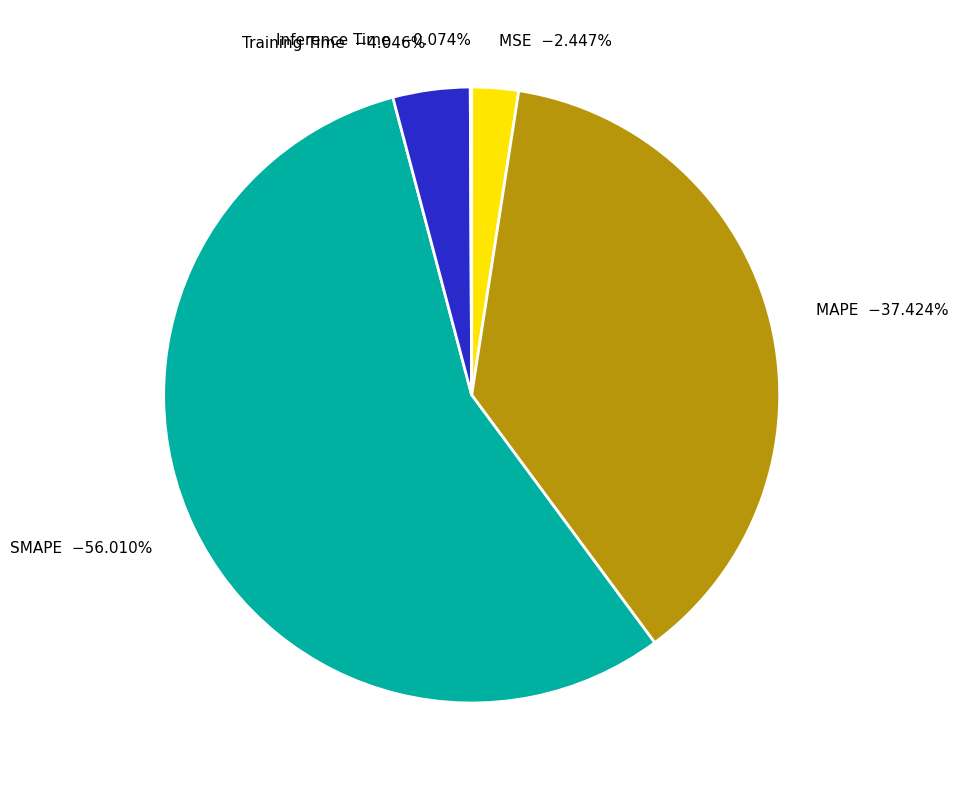

The Training Time slice represents 4% of the pie. True or false?

True